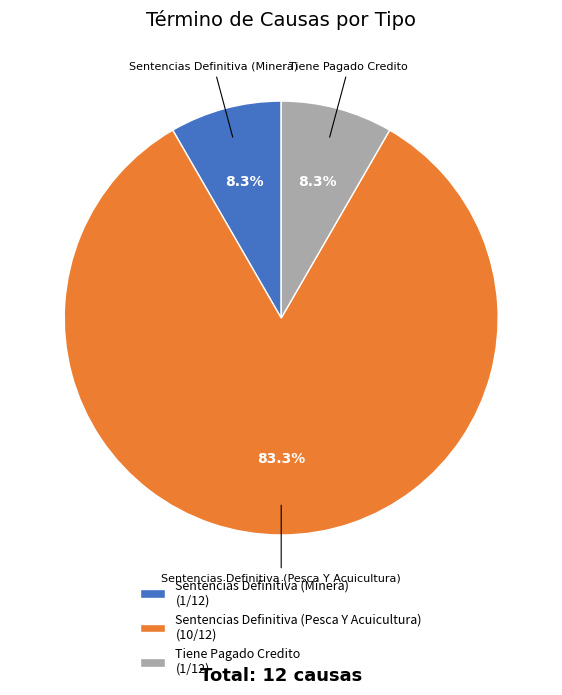

Which category accounts for the majority?

Sentencias Definitiva (Pesca Y Acuicultura)